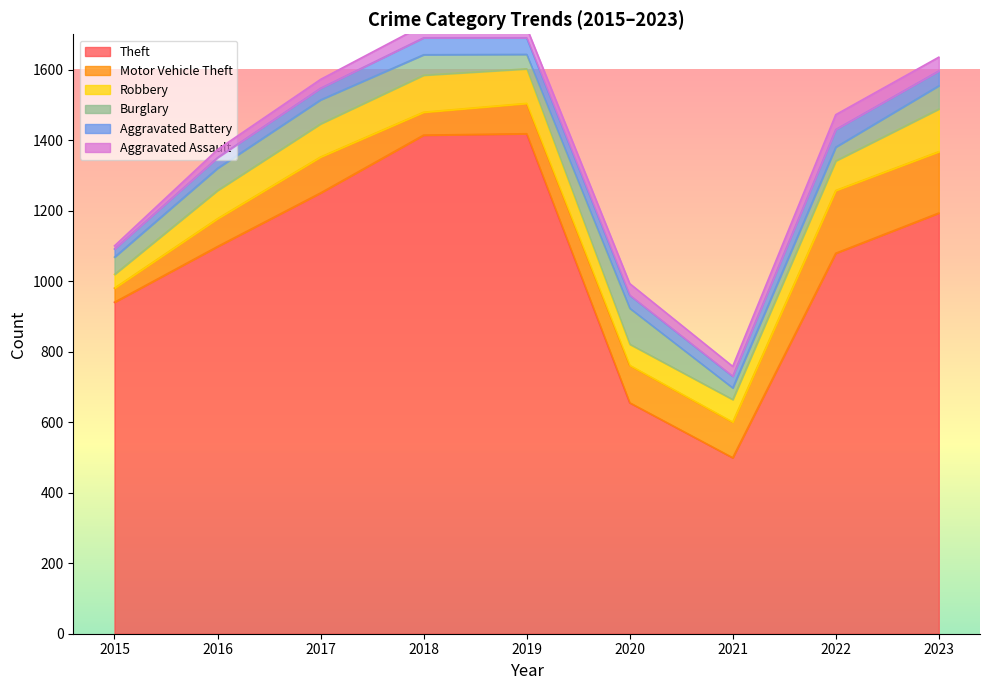

Reading left to right, what are all the values shown in this chart?

Theft: 2015=940	2016=1098	2017=1250	2018=1414	2019=1418	2020=655	2021=499	2022=1079	2023=1193
Motor Vehicle Theft: 2015=40	2016=79	2017=102	2018=65	2019=86	2020=106	2021=101	2022=178	2023=174
Robbery: 2015=39	2016=80	2017=94	2018=105	2019=98	2020=60	2021=64	2022=84	2023=121
Burglary: 2015=49	2016=63	2017=68	2018=58	2019=41	2020=102	2021=33	2022=39	2023=66
Aggravated Battery: 2015=23	2016=30	2017=33	2018=48	2019=47	2020=37	2021=33	2022=50	2023=42
Aggravated Assault: 2015=9	2016=23	2017=25	2018=36	2019=29	2020=33	2021=28	2022=42	2023=39